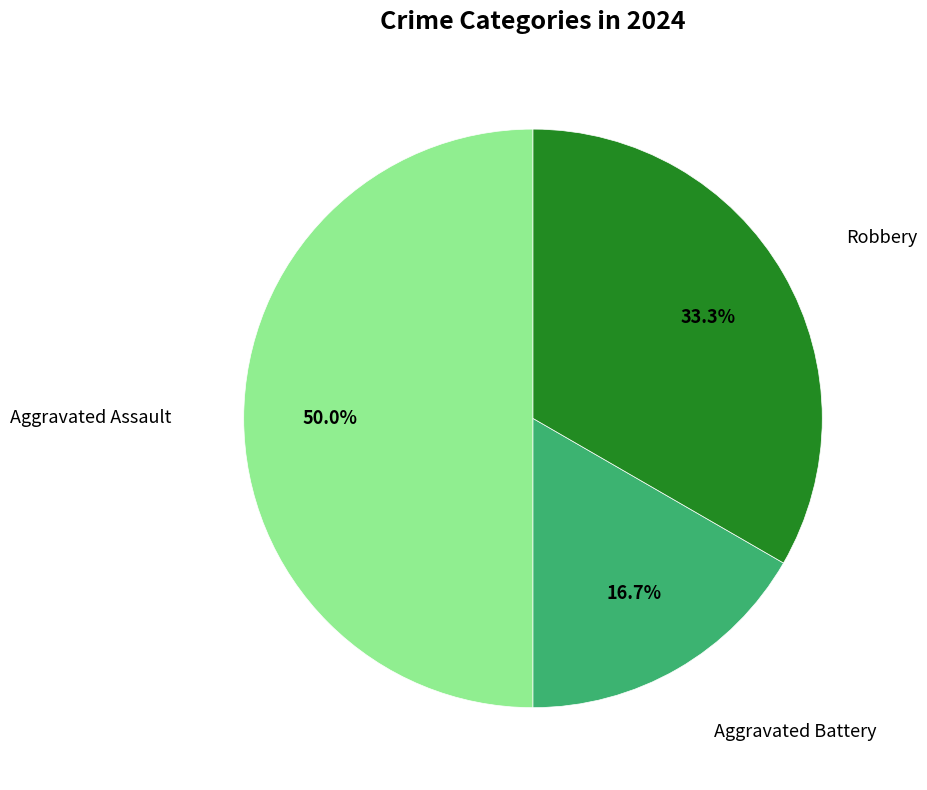

Count the number of slices in the pie.

3